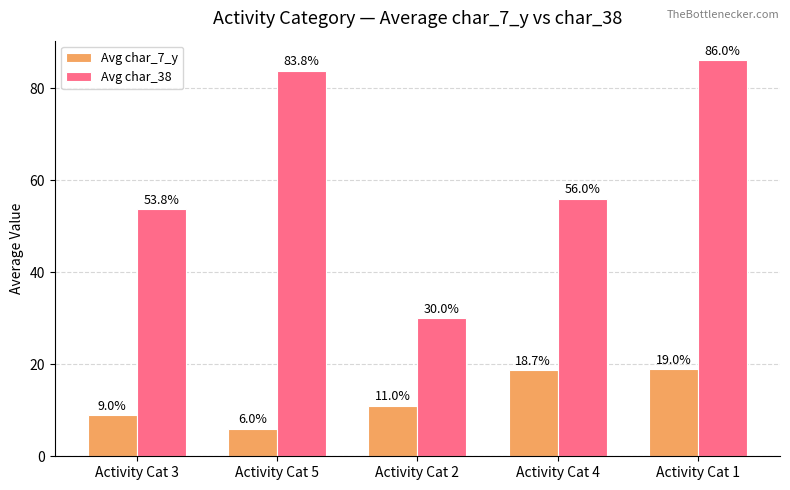

What is the total value across all series at Activity Cat 3?

62.8